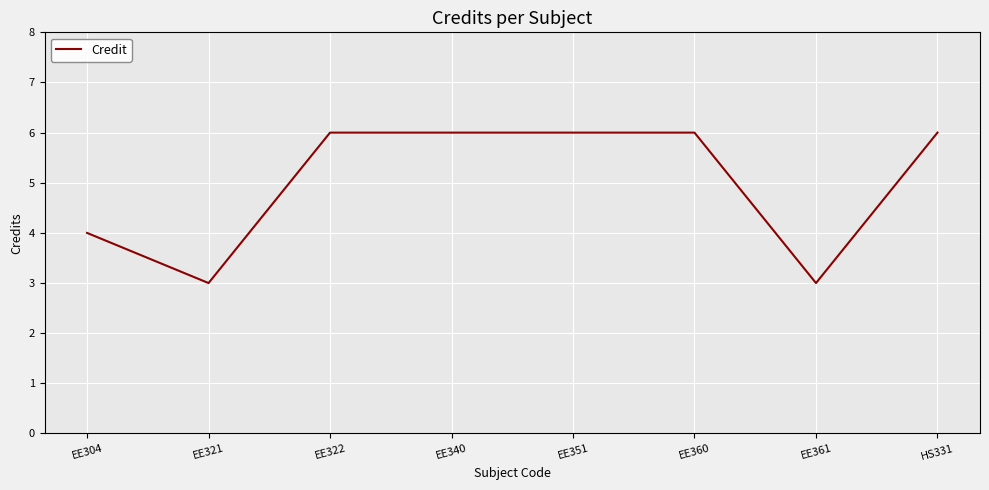

What position from the right is EE351?

4